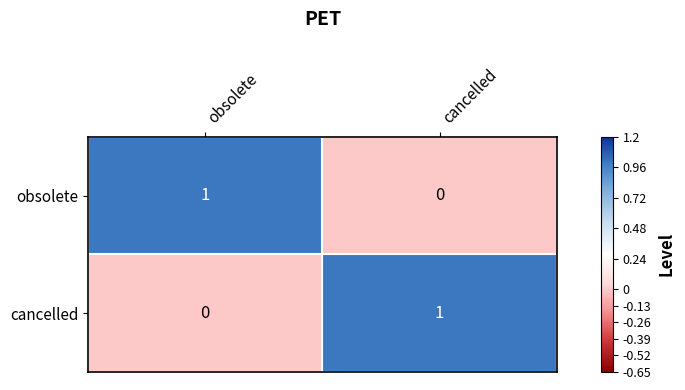

Which category has the highest value in the obsolete series?

obsolete